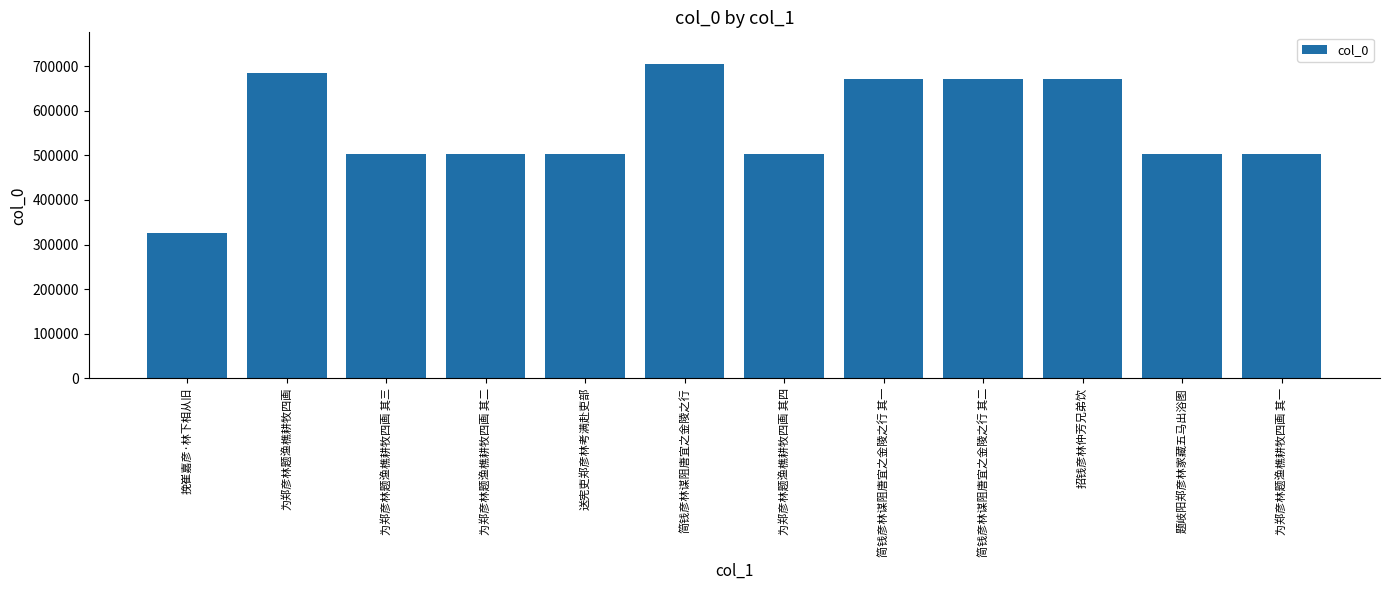

How many values are below 503158?

6